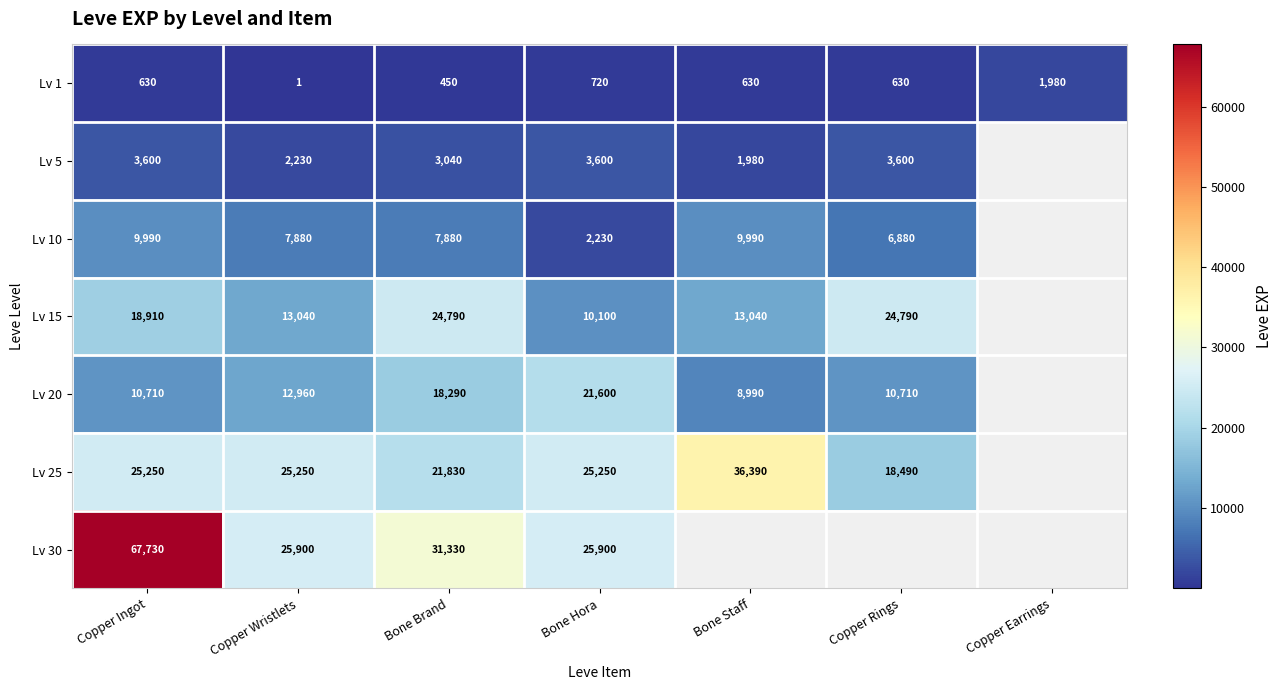

At which label is Lv 1 closest to 990?

Bone Hora